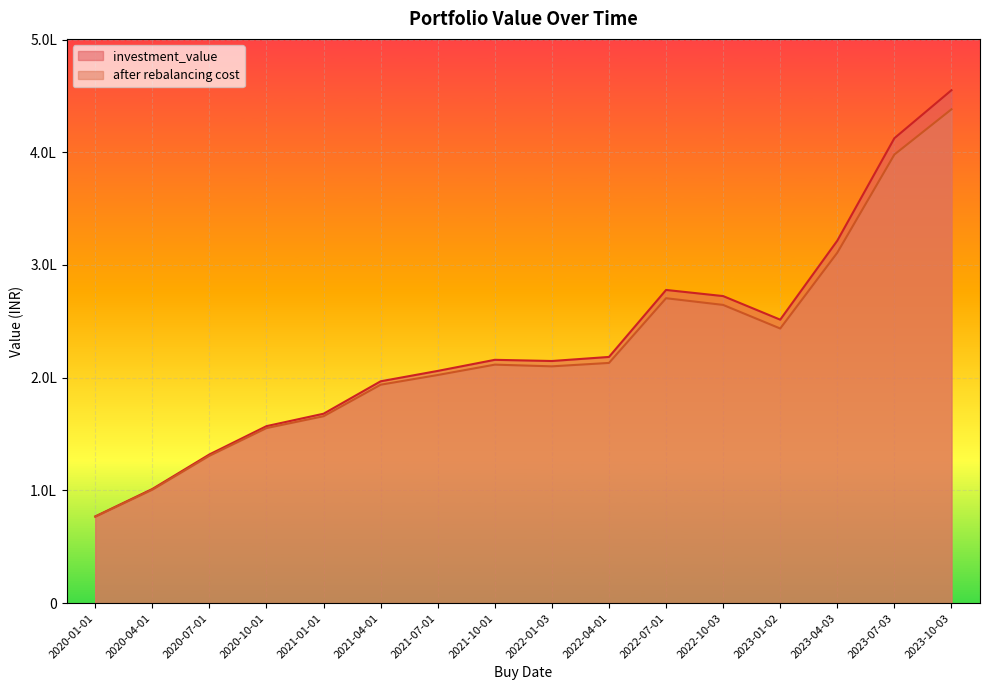

How many categories are shown in the chart?

16